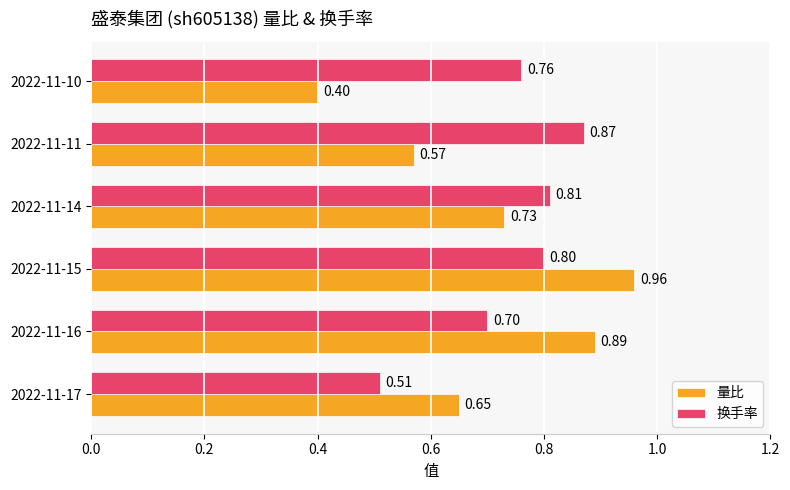

What is the total value across all series at 2022-11-11?

1.4